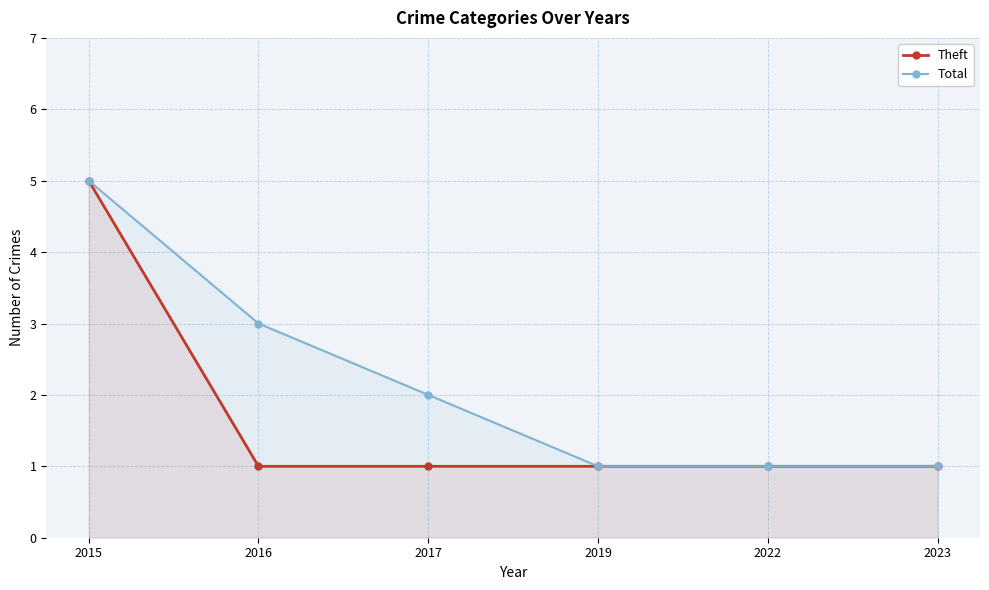

What is the difference between the second highest and minimum values in the Total series?

2